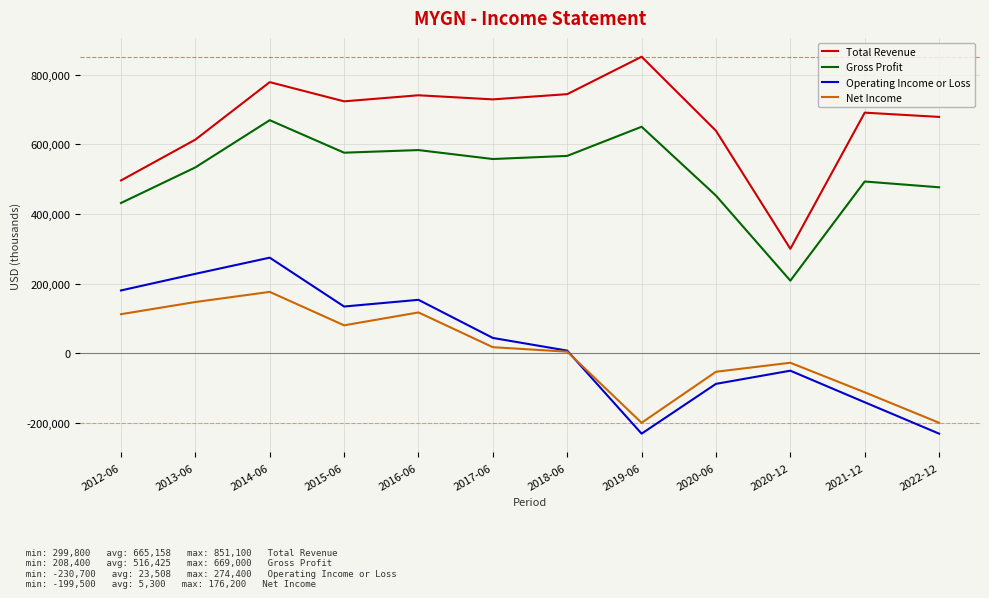

How many interior local valleys does the Operating Income or Loss series have?

2